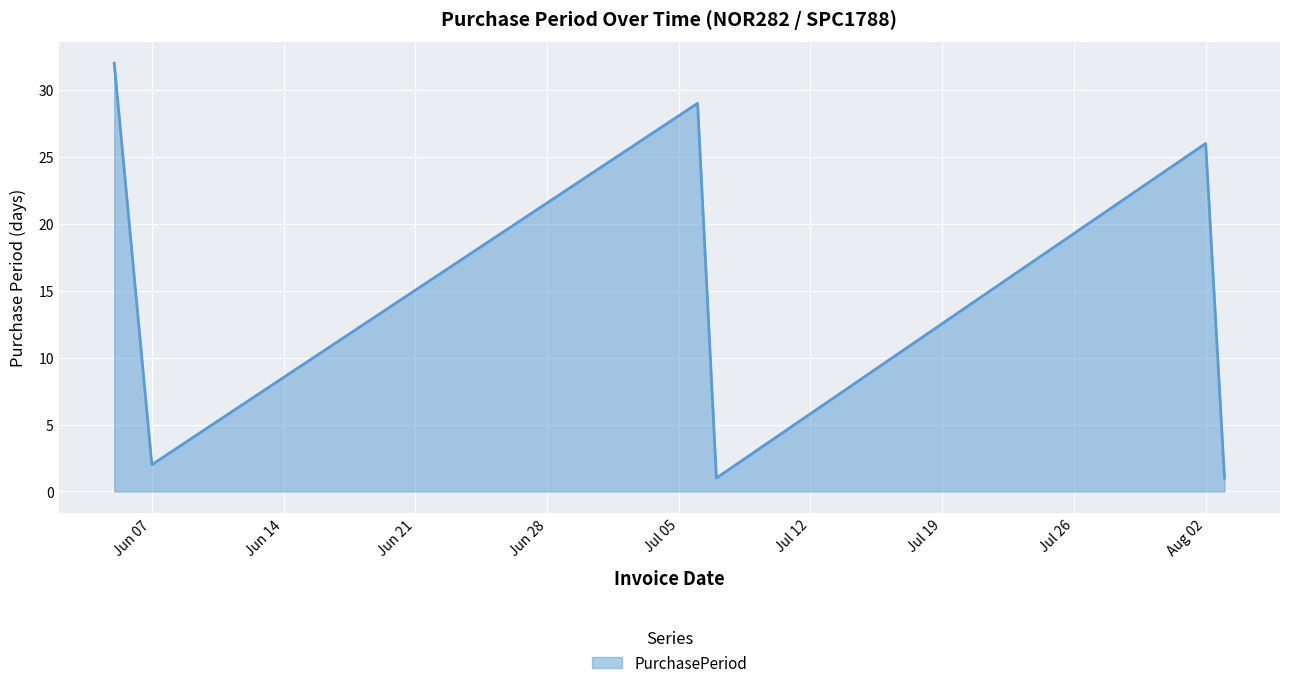

What is the average value?

15